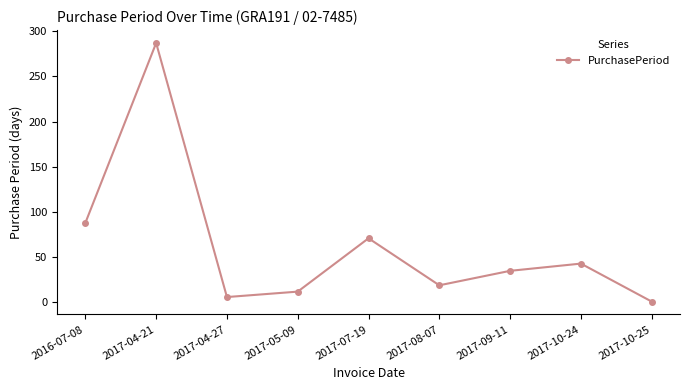

How many interior local valleys (lower than both neighbors) does the data have?

2